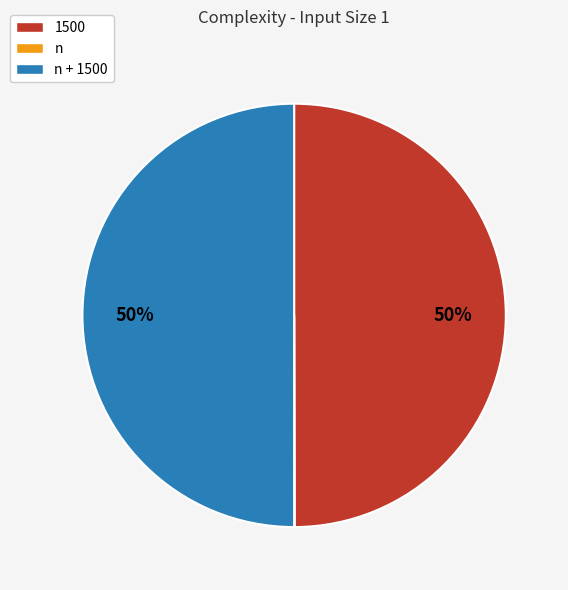

Is it true that 1500 is 41% of the pie?

False